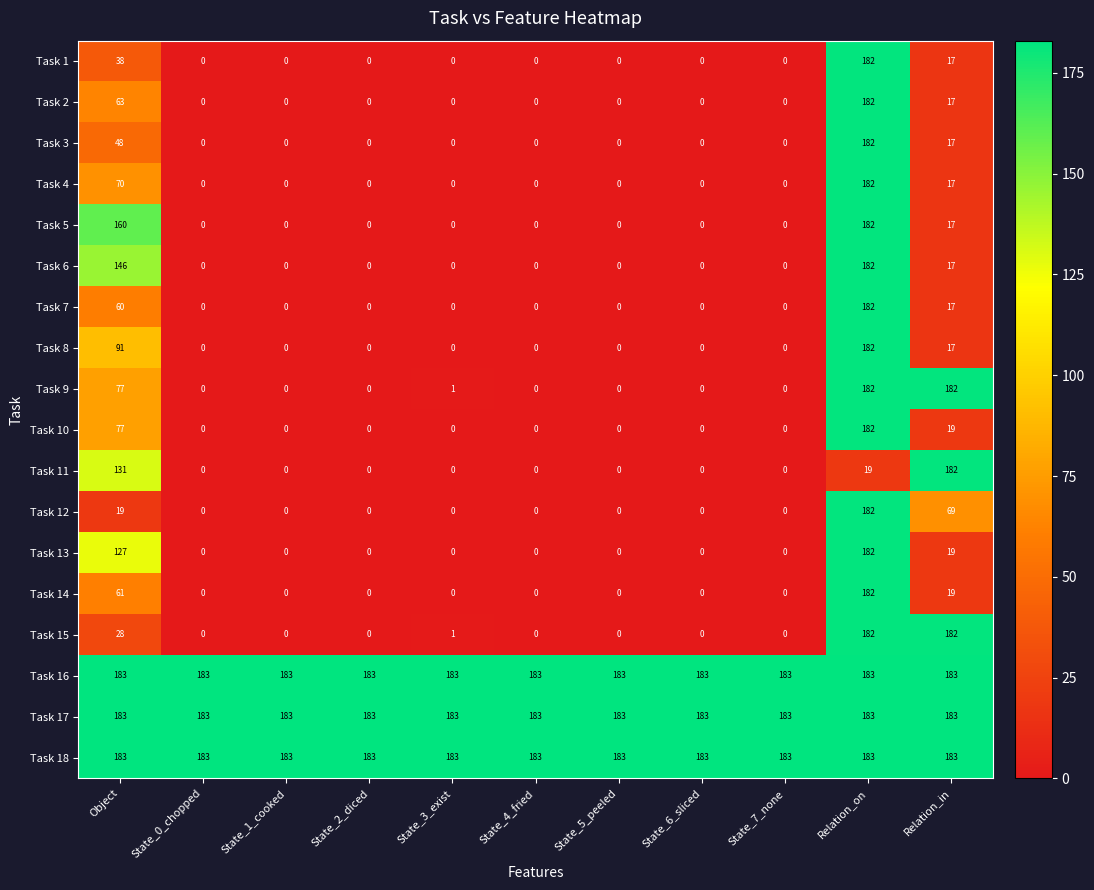

At how many categories does at least one series exceed 74?

11